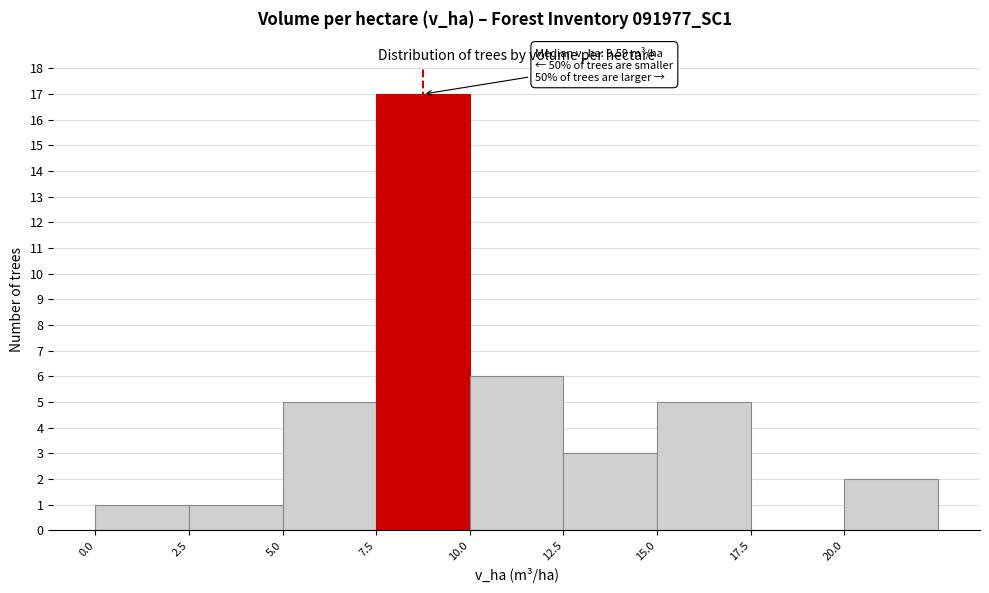

Over which range of the x-axis is the bar tallest?

7.5 to 10.0